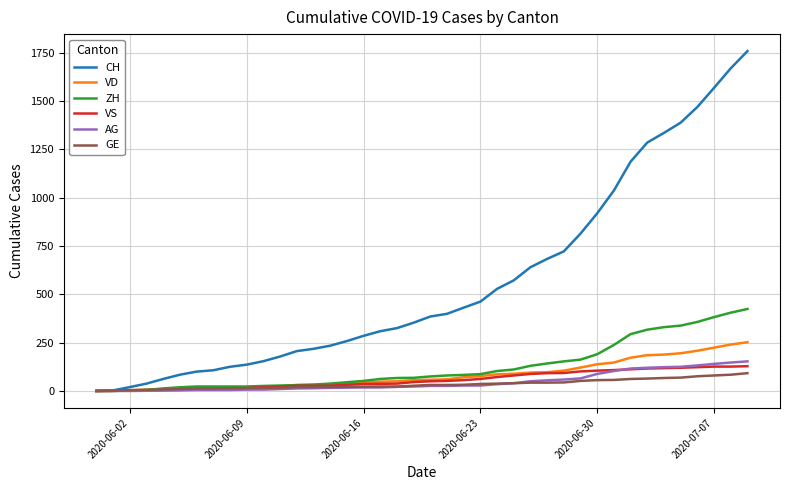

Which series has the largest range (max minus min)?

CH